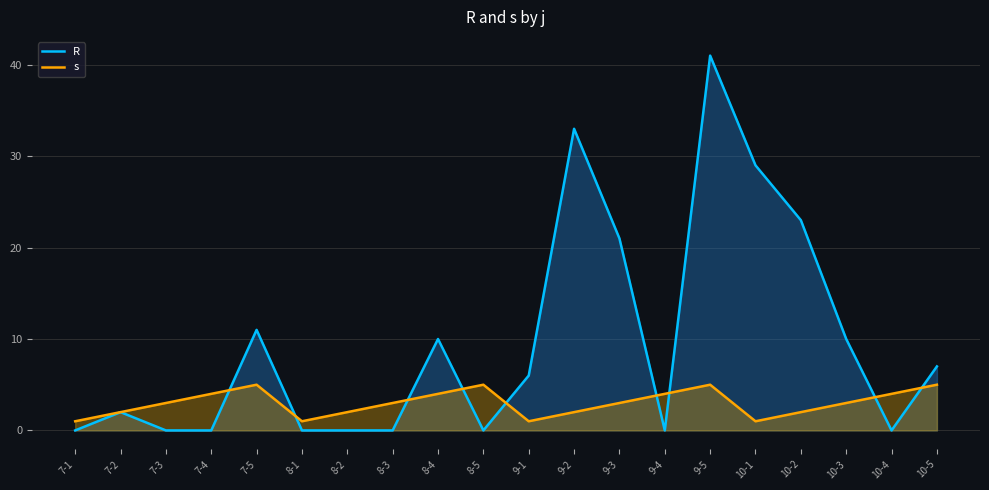

List the series in order of their overall mean, lowest first.

s, R